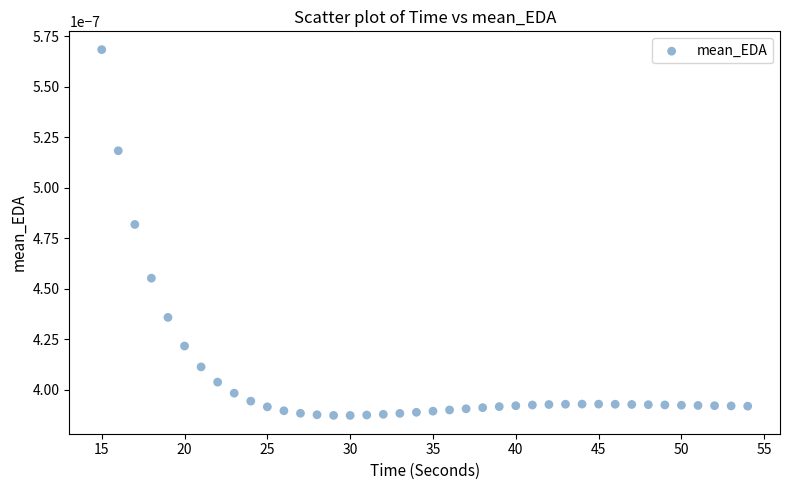

What is the range of X values (max minus min)?

39.0